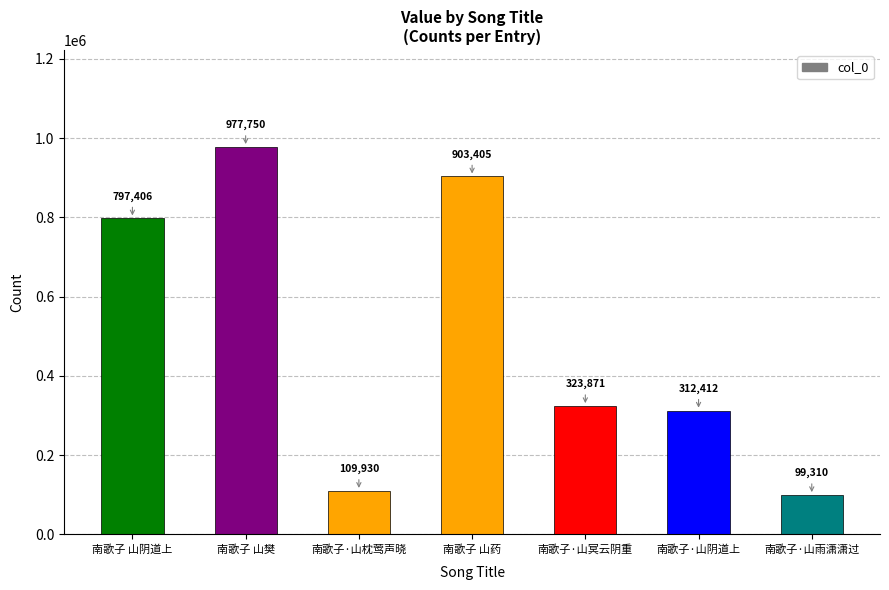

What is the label of the 1st bar from the left?

南歌子 山阴道上